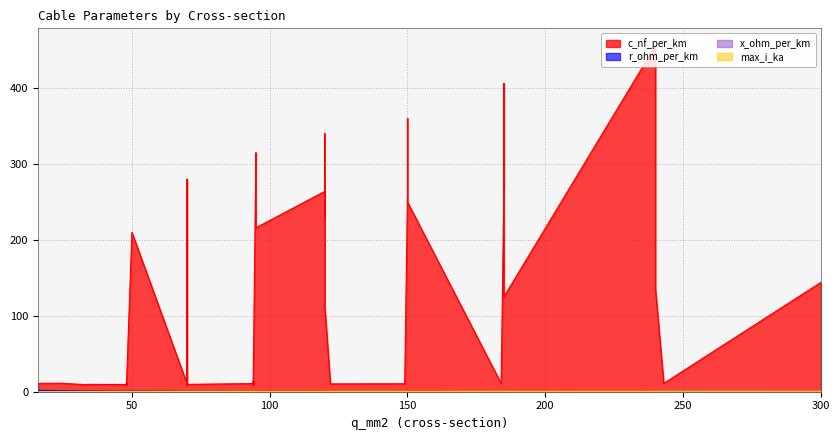

List the series in order of their peak value, highest first.

c_nf_per_km, r_ohm_per_km, max_i_ka, x_ohm_per_km